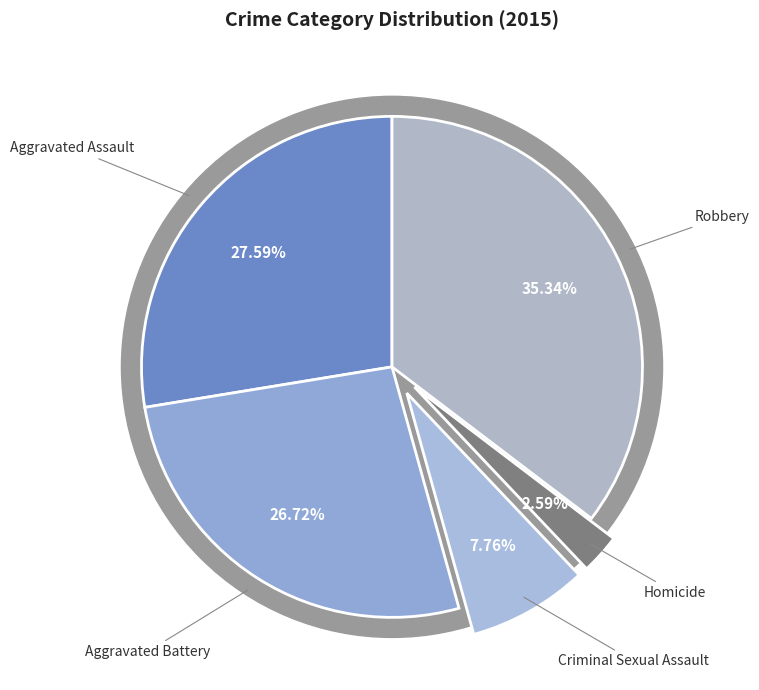

To the nearest percent, what percentage of the pie is Homicide?

3%